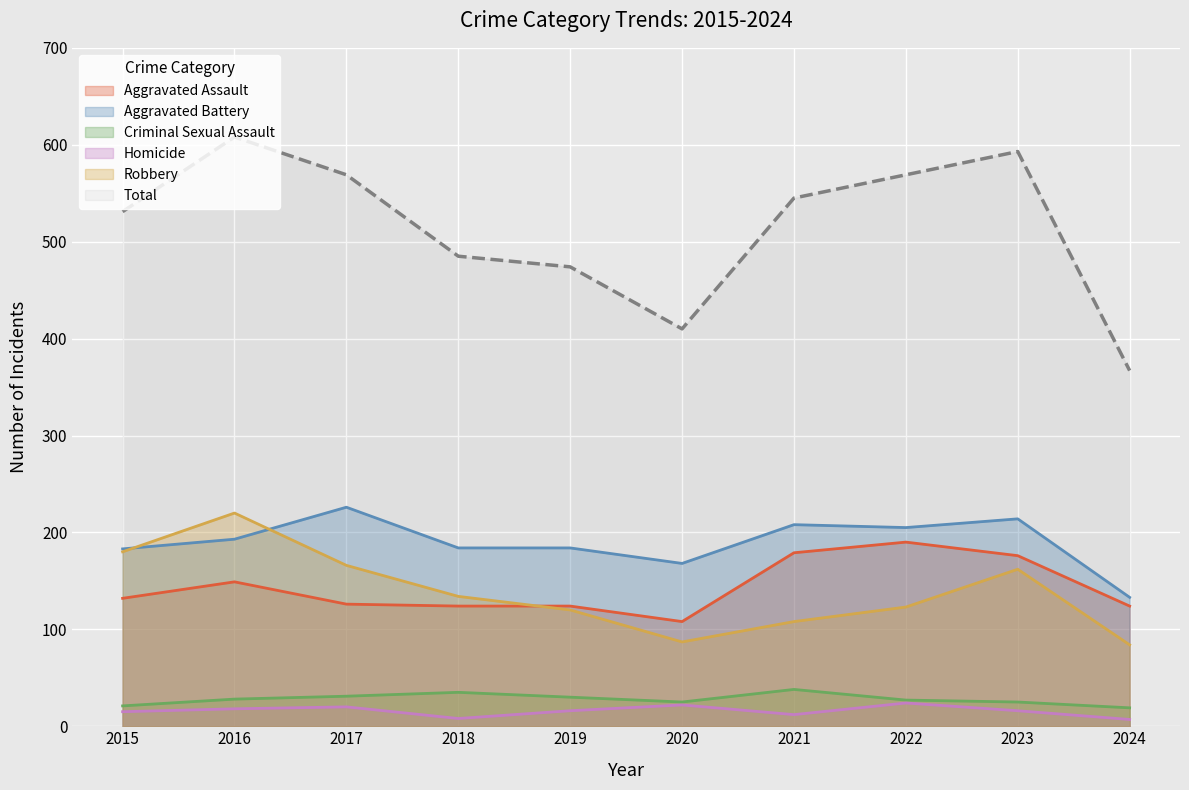

How many interior local valleys does the Aggravated Assault series have?

1